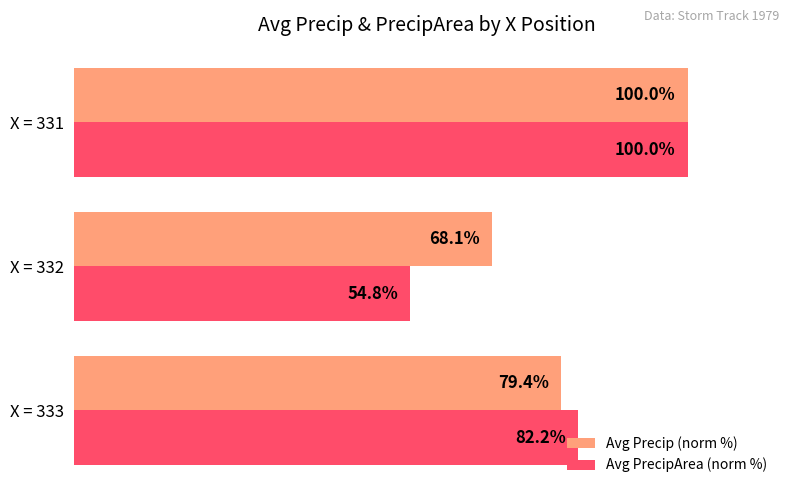

Between X = 333 and X = 332, which series saw the biggest shift?

Avg PrecipArea (norm %)